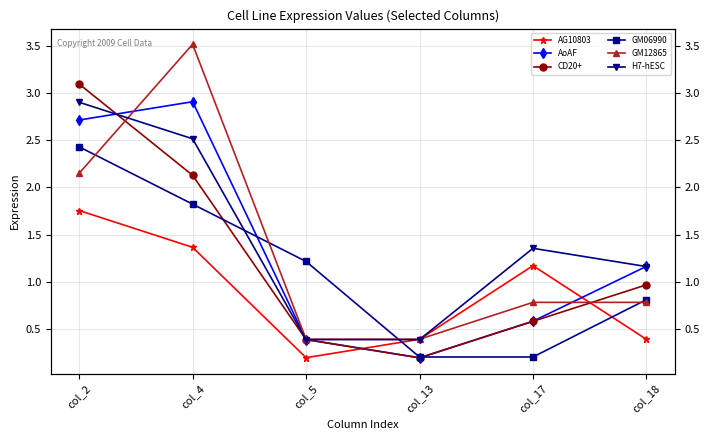

At which category is the sum across all series the highest?

col_2